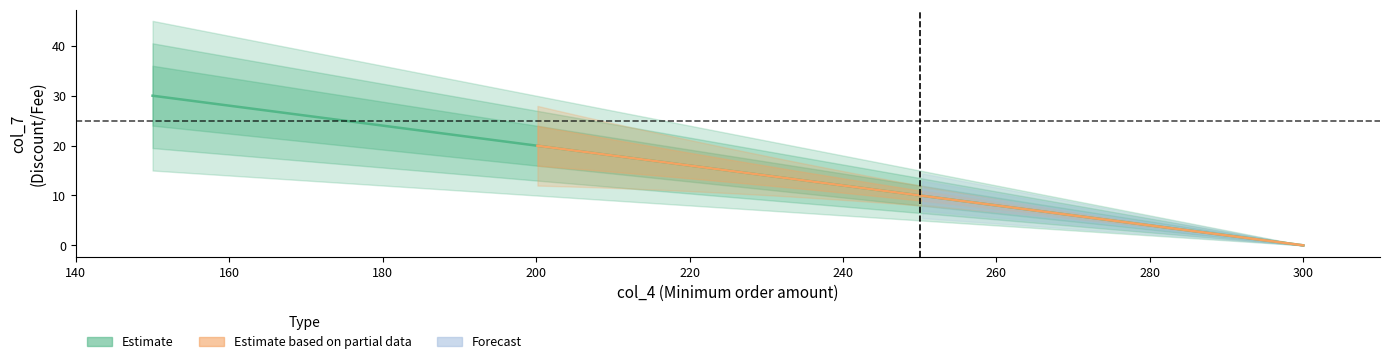

List the labels in order of value, largest first.

150, 200, 300